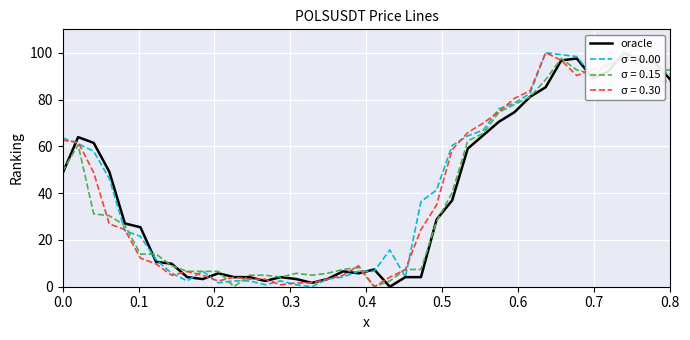

What is the maximum value for σ = 0.00?

100.0